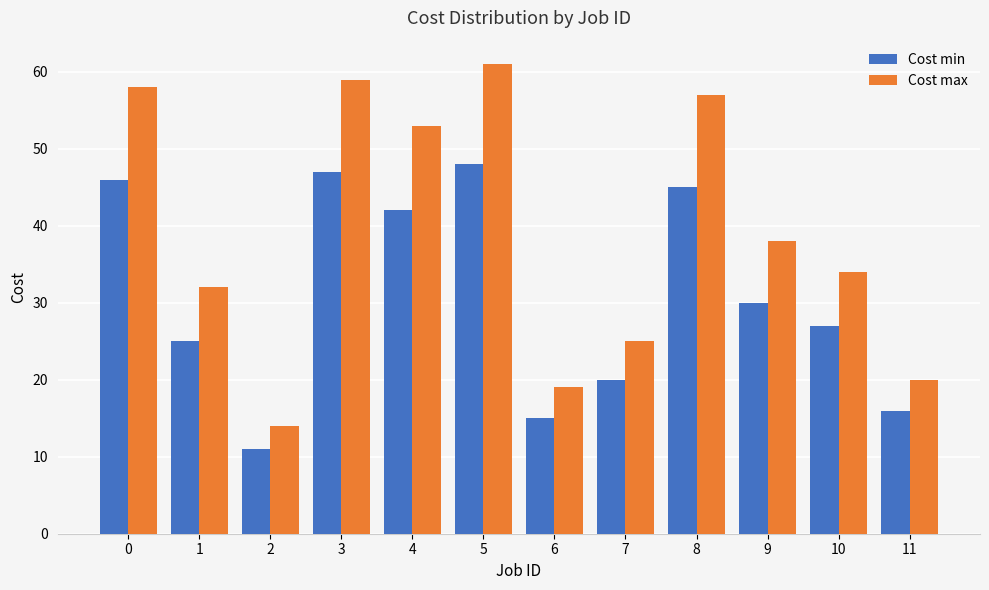

Reading right to left, list all the values displayed in this chart.

Cost min: 11=16	10=27	9=30	8=45	7=20	6=15	5=48	4=42	3=47	2=11	1=25	0=46
Cost max: 11=20	10=34	9=38	8=57	7=25	6=19	5=61	4=53	3=59	2=14	1=32	0=58